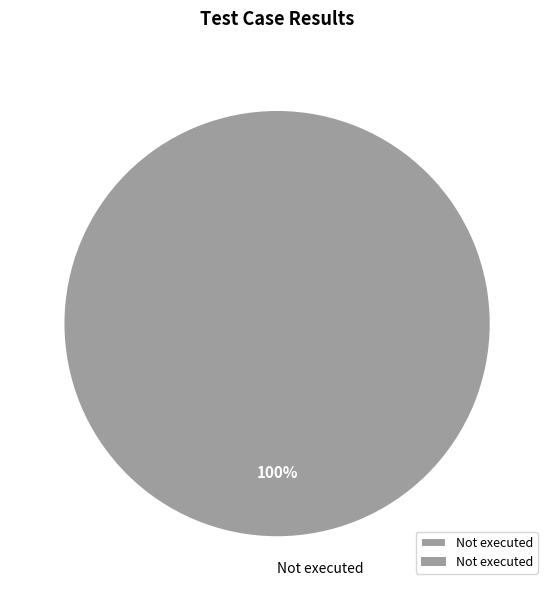

Which category accounts for the majority?

Not executed